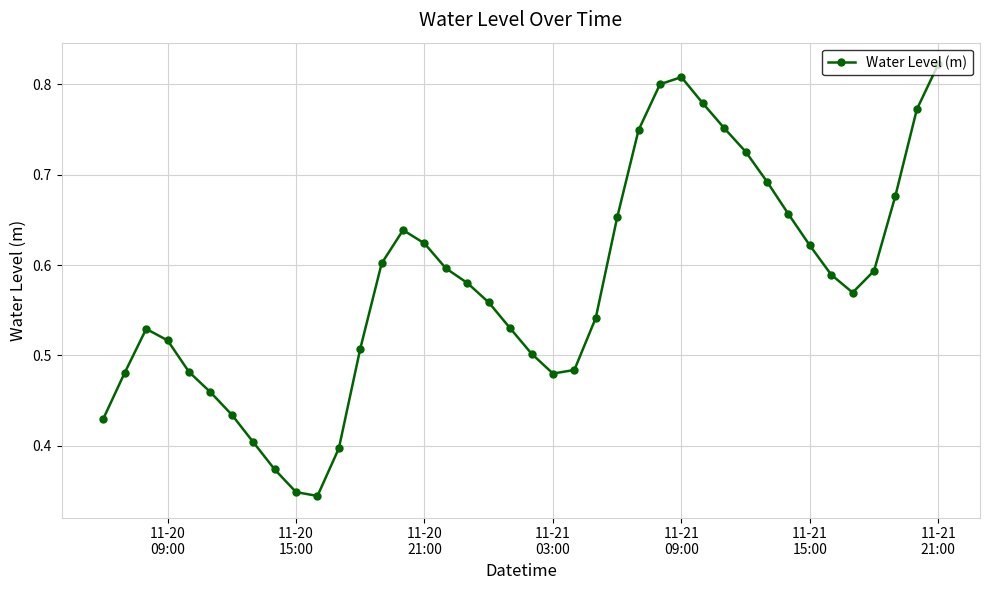

How many interior local valleys (lower than both neighbors) does the data have?

3